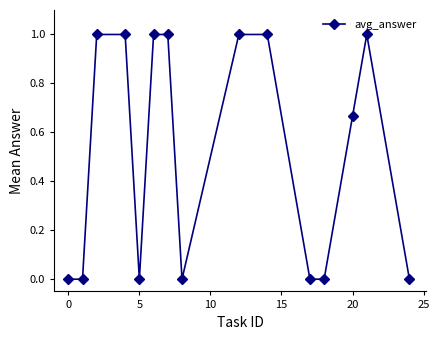

What is the greatest value displayed?

1.0